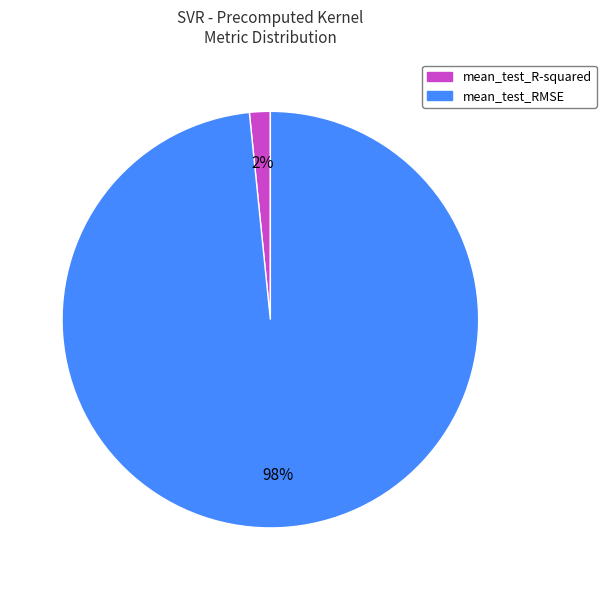

Do mean_test_R-squared and mean_test_RMSE together represent more than half of the pie?

Yes